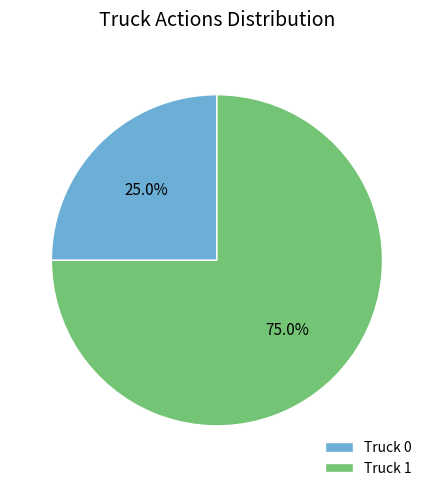

What is the ratio of the value at Truck 1 to the value at Truck 0?

3.0